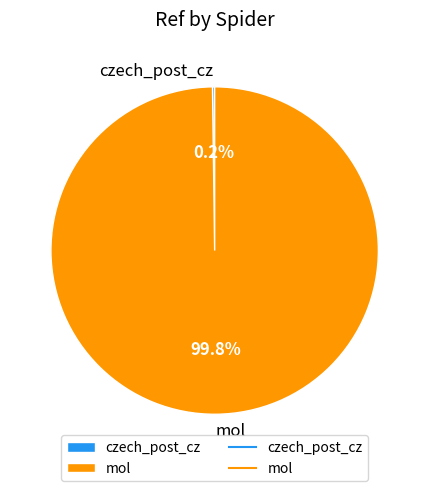

What percentage is NOT represented by mol?

0.2%